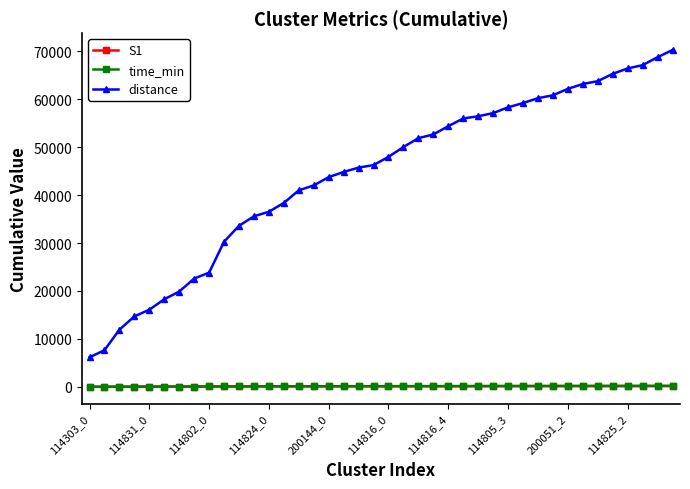

Which series has the largest total across all categories?

distance